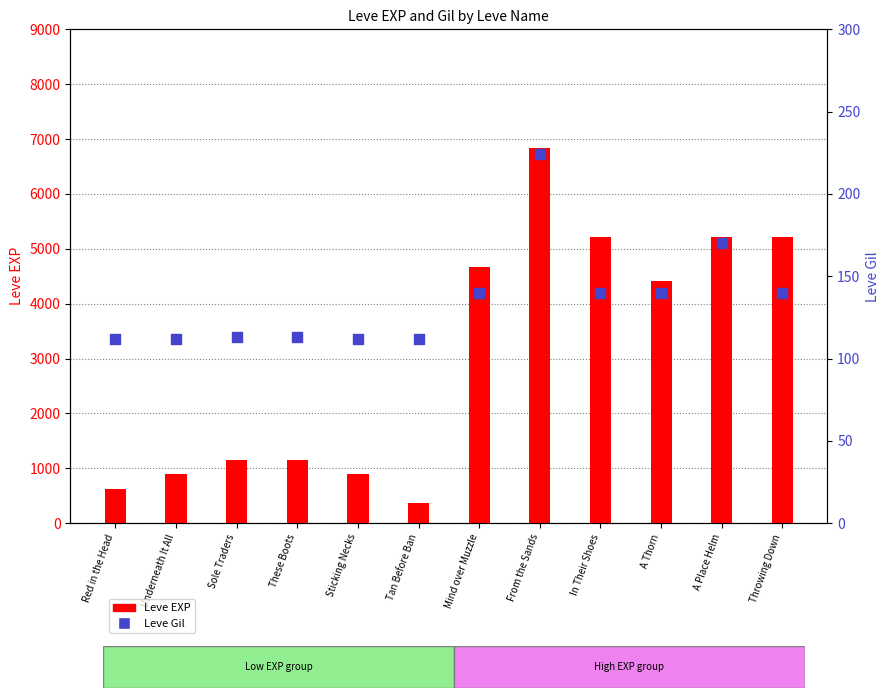

Which series contains the lowest Y value?

Leve Gil